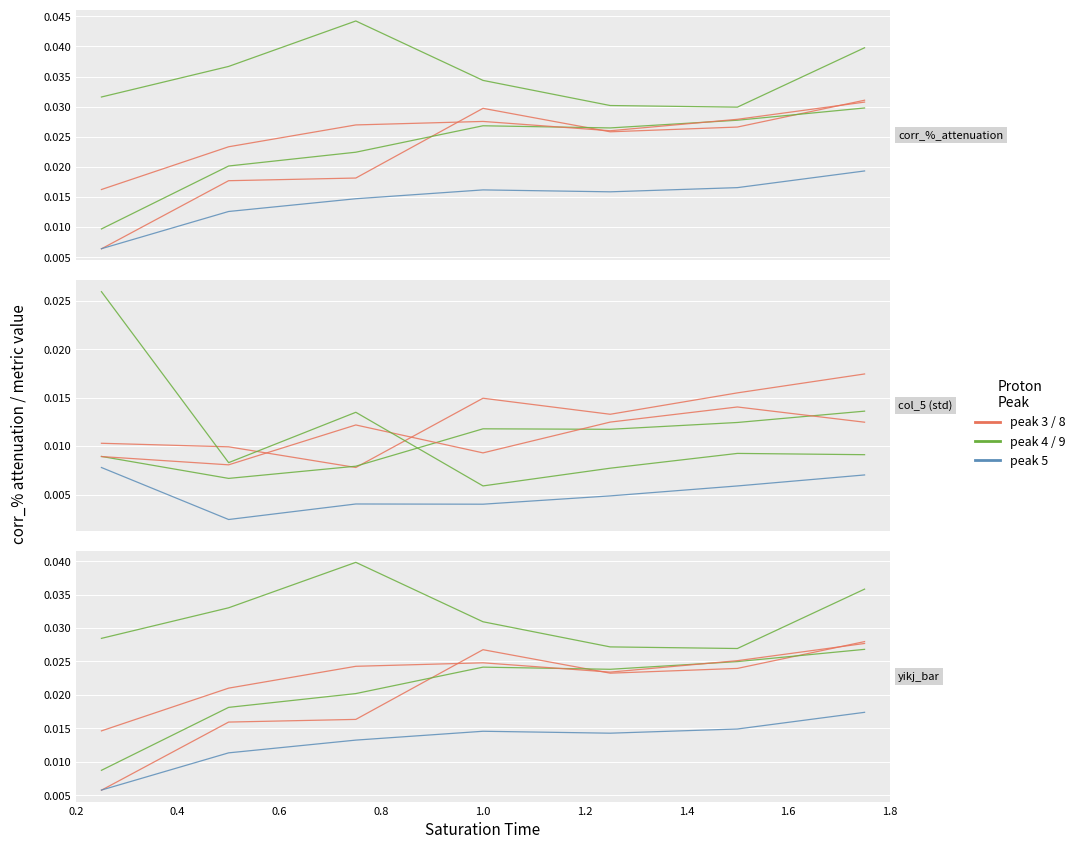

How many lines are shown in the chart?

5